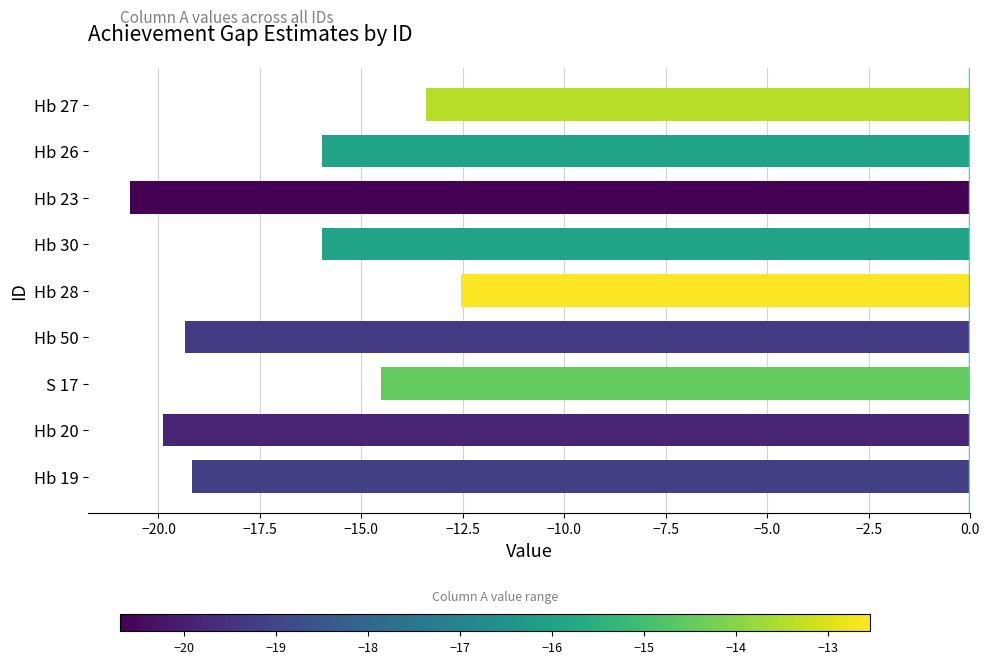

The chart shows a value of -5.1 at Hb 50. True or false?

False